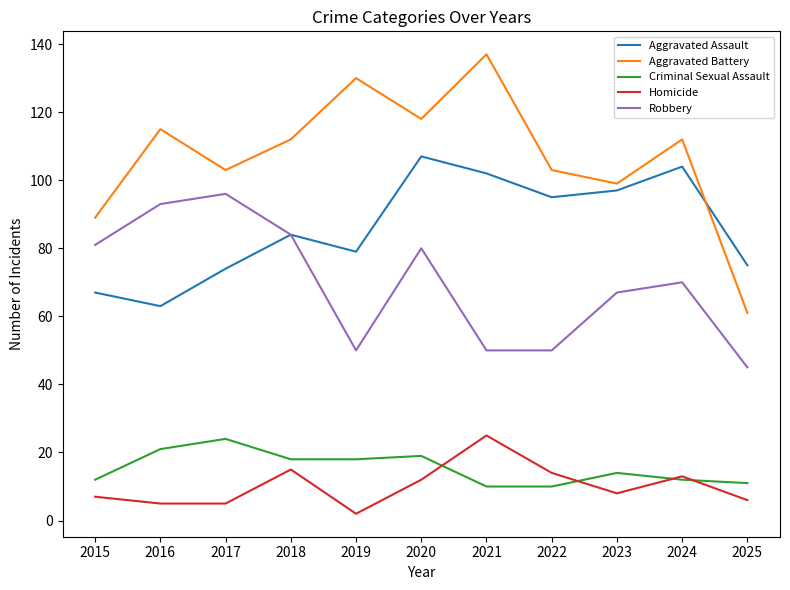

True or false: Aggravated Assault has a value of 131 at 2018.

False